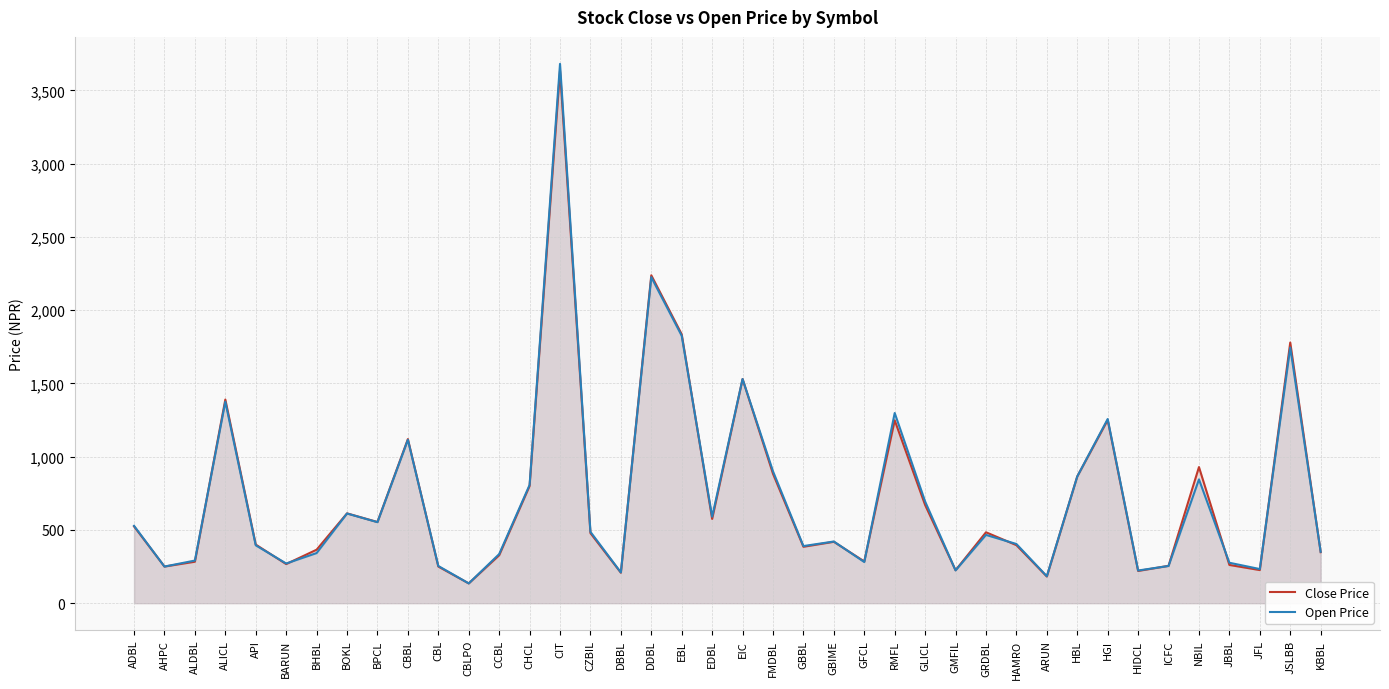

At which category does Open Price reach its first local valley?

AHPC